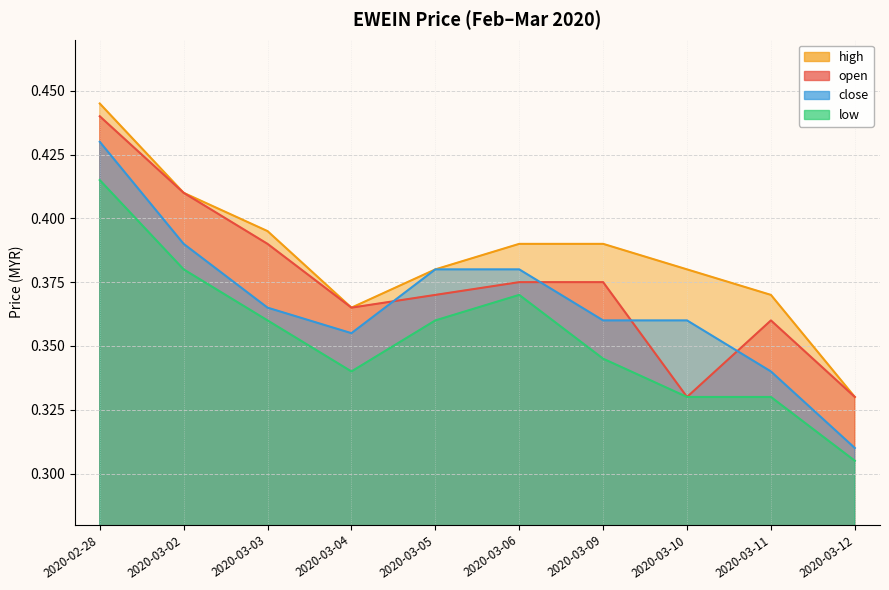

Reading right to left, extract all data points from this chart.

open: 0.3	0.4	0.3	0.4	0.4	0.4	0.4	0.4	0.4	0.4
high: 0.3	0.4	0.4	0.4	0.4	0.4	0.4	0.4	0.4	0.4
low: 0.3	0.3	0.3	0.3	0.4	0.4	0.3	0.4	0.4	0.4
close: 0.3	0.3	0.4	0.4	0.4	0.4	0.4	0.4	0.4	0.4